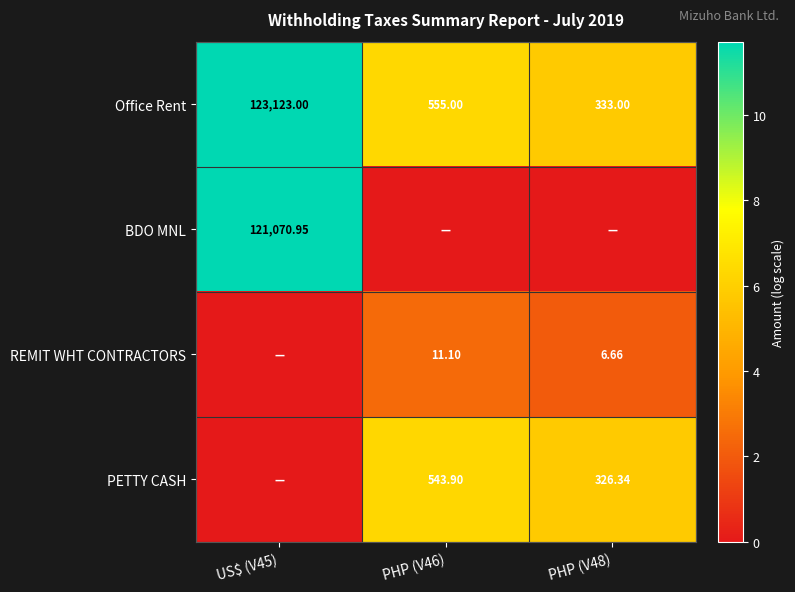

Is the value of REMIT WHT CONTRACTORS at PHP (V48) greater than the value of BDO MNL at US$ (V45)?

No